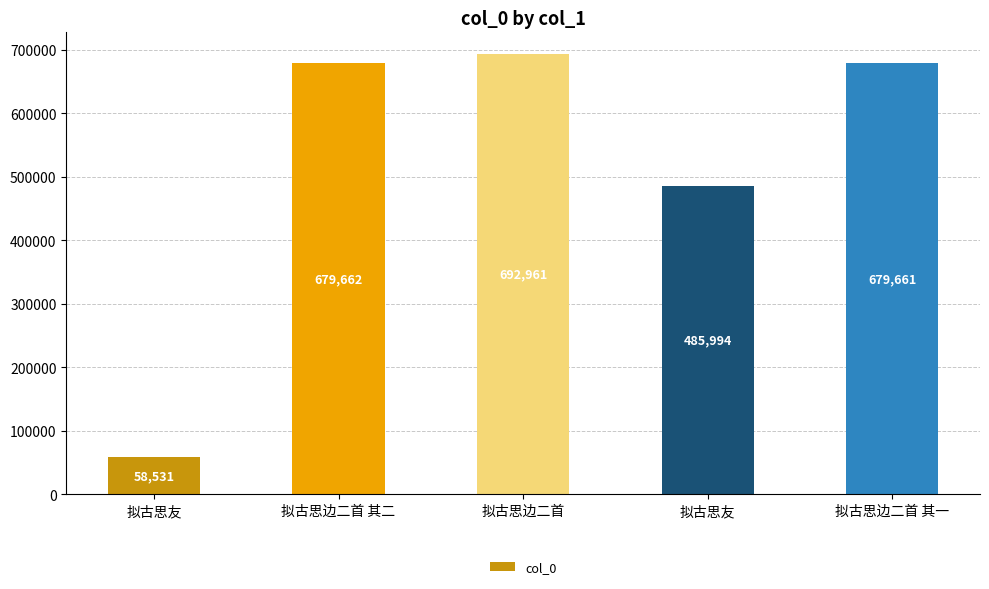

Which category has the highest value across all series?

拟古思边二首